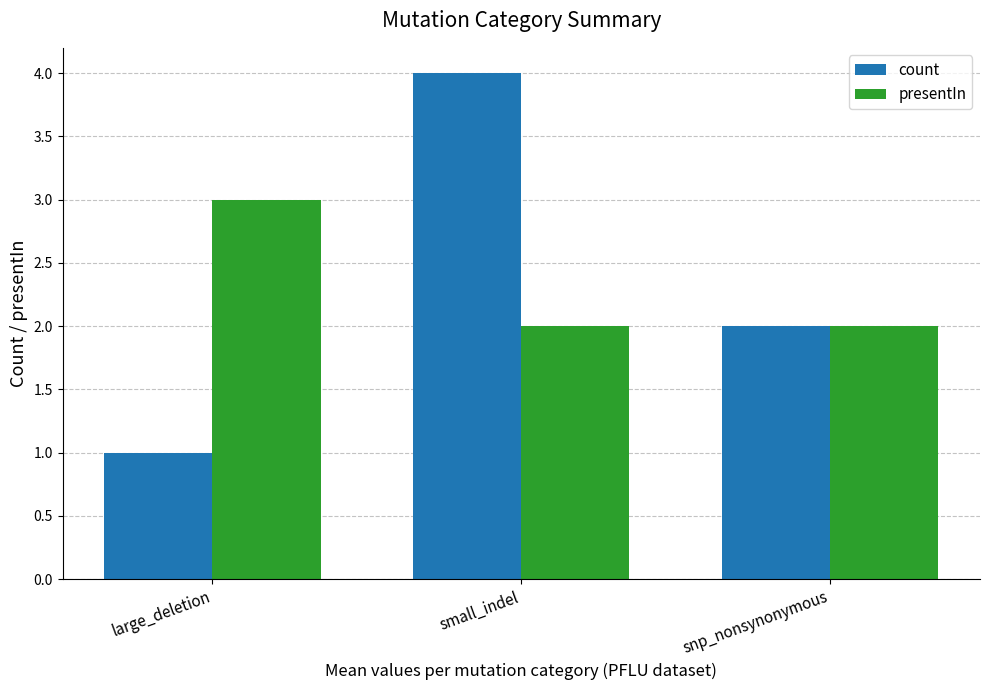

At which label is count closest to 2?

snp_nonsynonymous